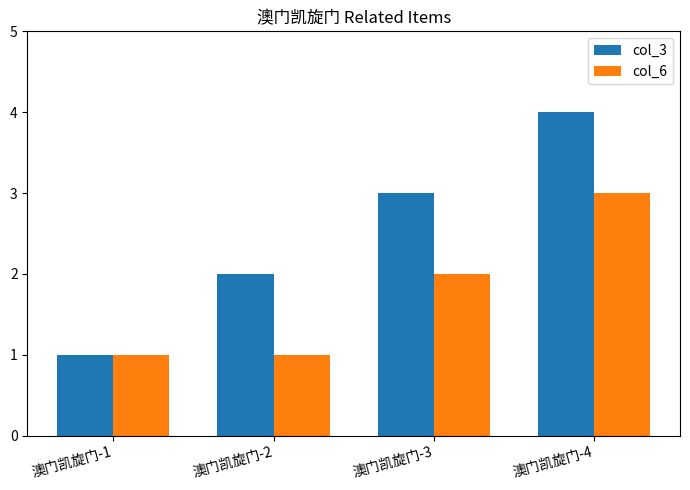

What is the total value across all series at 澳门凯旋门-2?

3